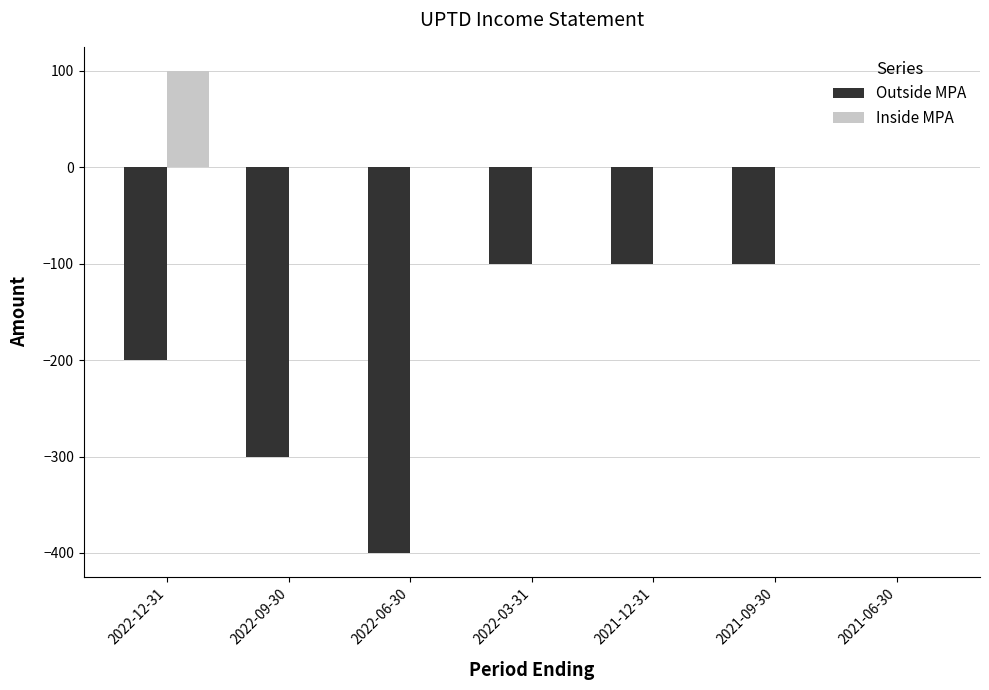

The value of Inside MPA at 2021-09-30 is -34. True or false?

False